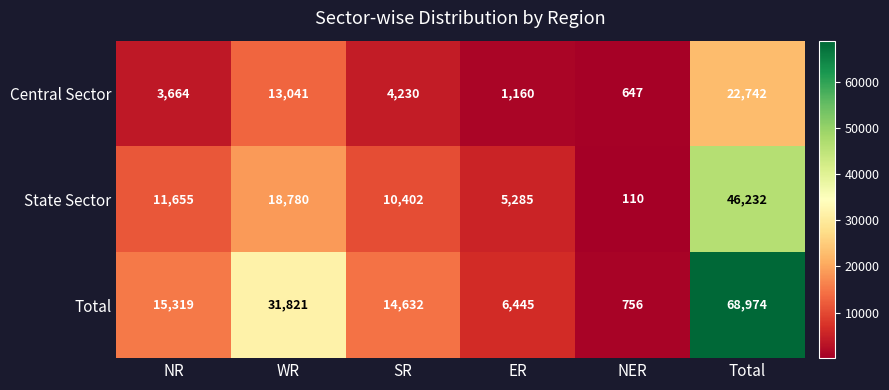

What is the total value across all series at ER?

12890